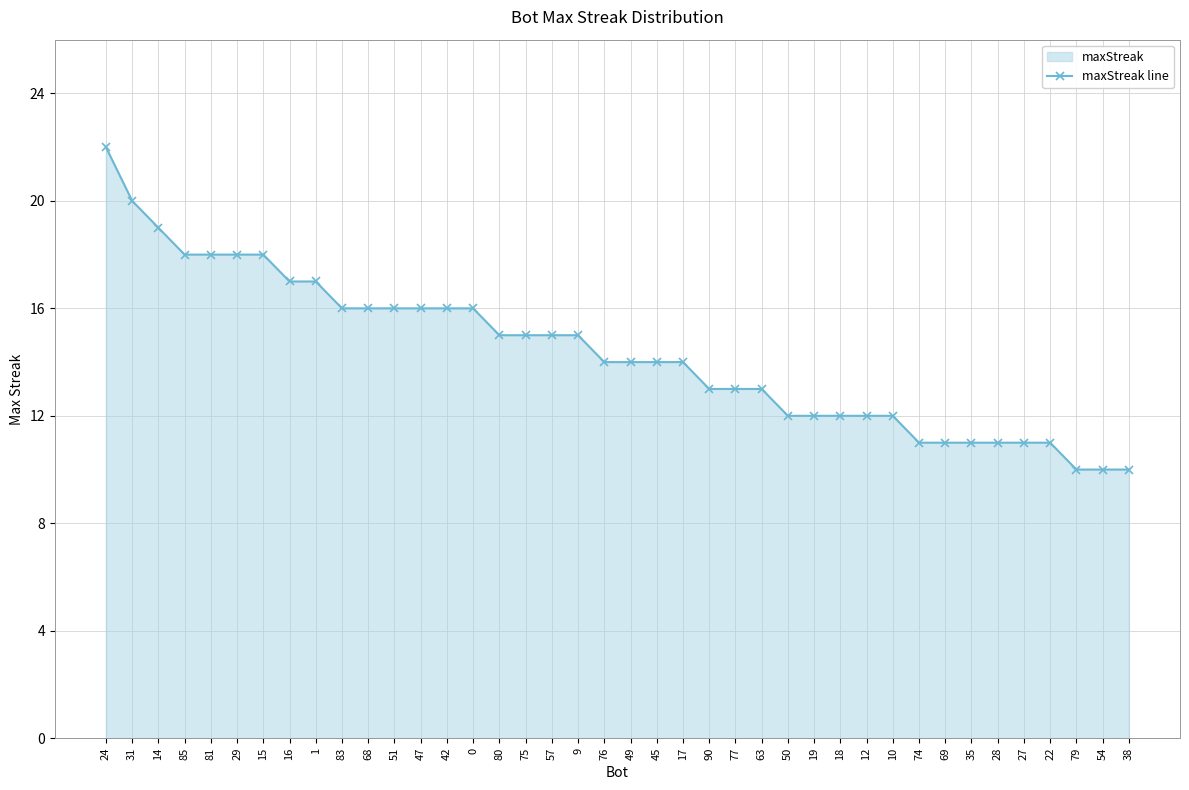

The value at 63 is 9. True or false?

False